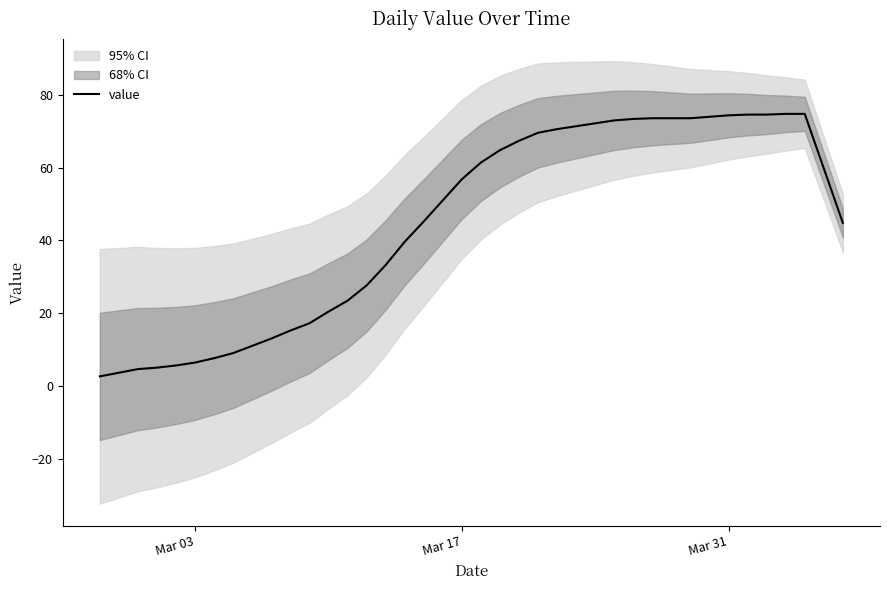

The value of value at Mar 31 is 27.8. True or false?

False